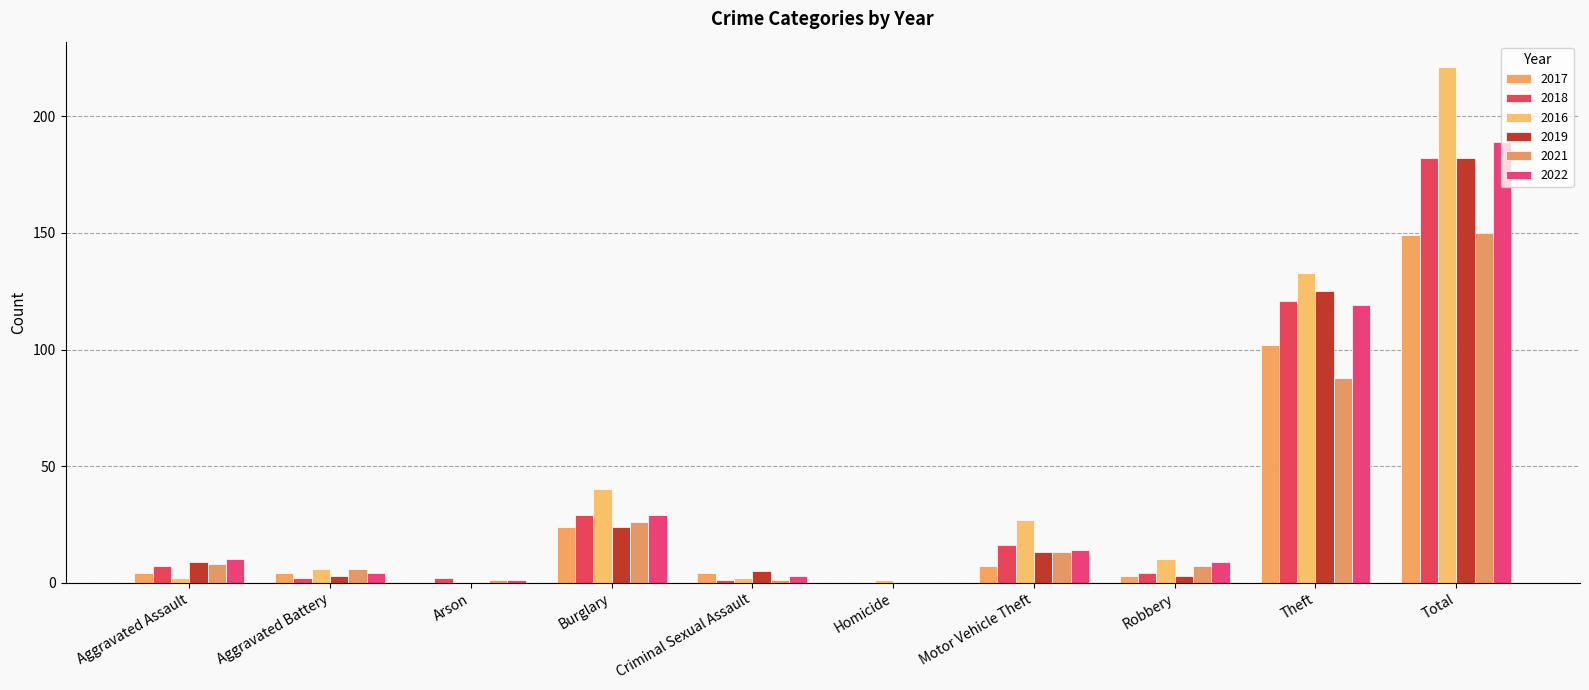

Reading left to right, list all the values displayed in this chart.

2017: Aggravated Assault=4	Aggravated Battery=4	Arson=0	Burglary=24	Criminal Sexual Assault=4	Homicide=0	Motor Vehicle Theft=7	Robbery=3	Theft=102	Total=149
2018: Aggravated Assault=7	Aggravated Battery=2	Arson=2	Burglary=29	Criminal Sexual Assault=1	Homicide=0	Motor Vehicle Theft=16	Robbery=4	Theft=121	Total=182
2016: Aggravated Assault=2	Aggravated Battery=6	Arson=0	Burglary=40	Criminal Sexual Assault=2	Homicide=1	Motor Vehicle Theft=27	Robbery=10	Theft=133	Total=221
2019: Aggravated Assault=9	Aggravated Battery=3	Arson=0	Burglary=24	Criminal Sexual Assault=5	Homicide=0	Motor Vehicle Theft=13	Robbery=3	Theft=125	Total=182
2021: Aggravated Assault=8	Aggravated Battery=6	Arson=1	Burglary=26	Criminal Sexual Assault=1	Homicide=0	Motor Vehicle Theft=13	Robbery=7	Theft=88	Total=150
2022: Aggravated Assault=10	Aggravated Battery=4	Arson=1	Burglary=29	Criminal Sexual Assault=3	Homicide=0	Motor Vehicle Theft=14	Robbery=9	Theft=119	Total=189